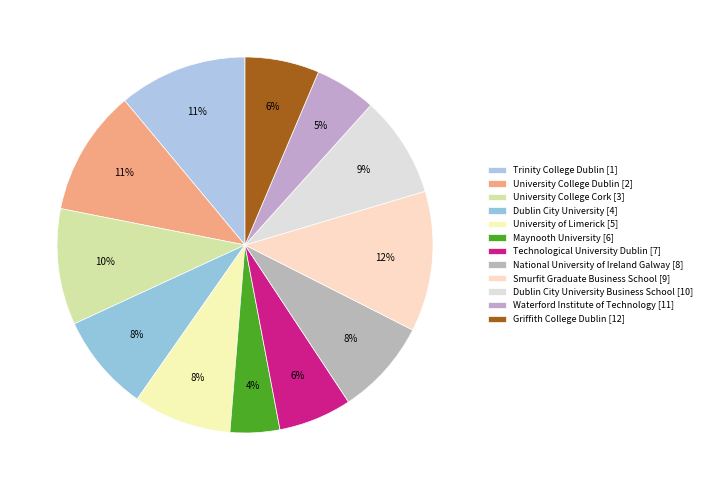

Which slice is the largest?

Smurfit Graduate Business School